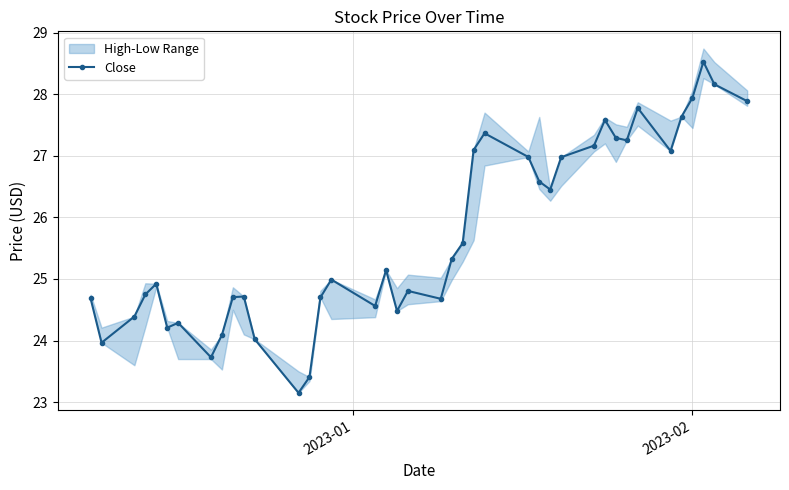

What is the average value?

25.7